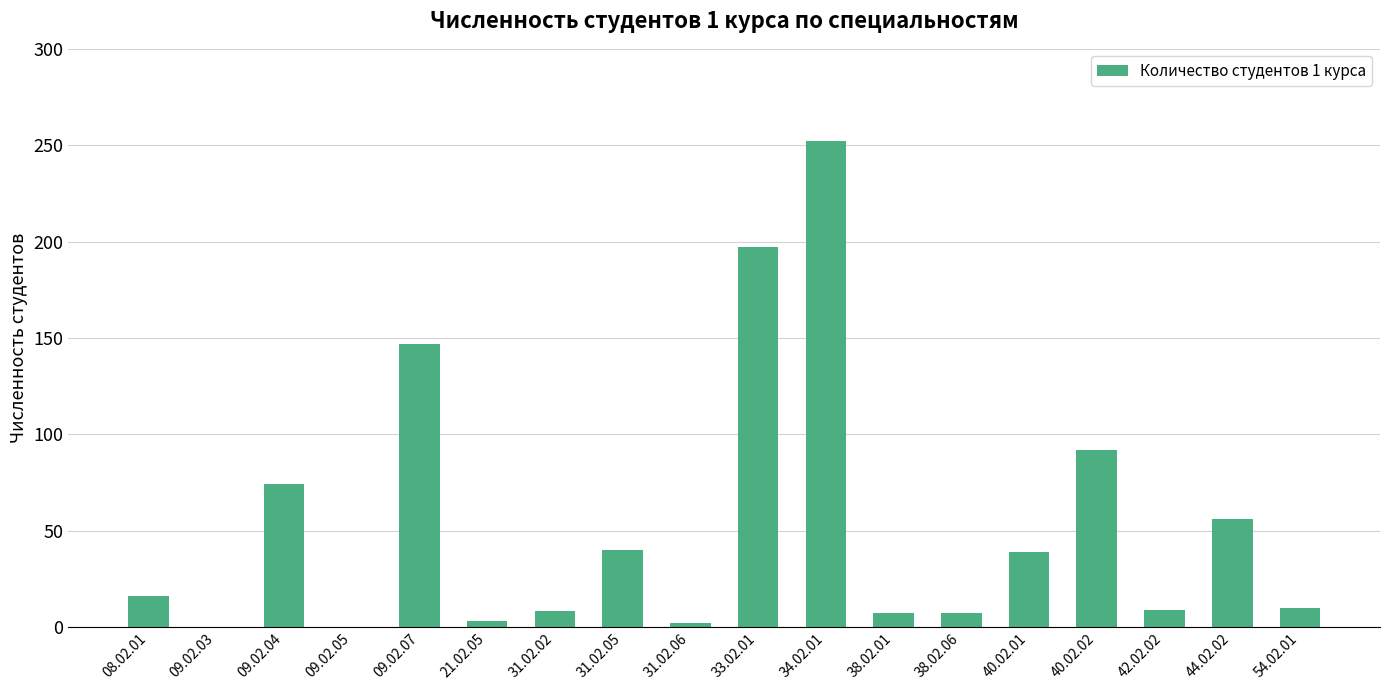

At which label is the value closest to 126?

09.02.07